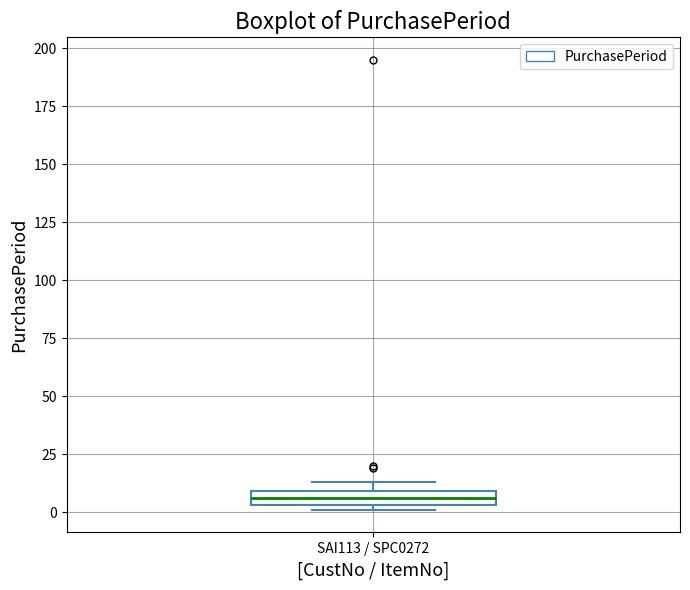

Where is the lower edge of the box for SAI113 / SPC0272 on the y-axis? The values are not printed on the chart, so give them approximately, as read against the axis.

5